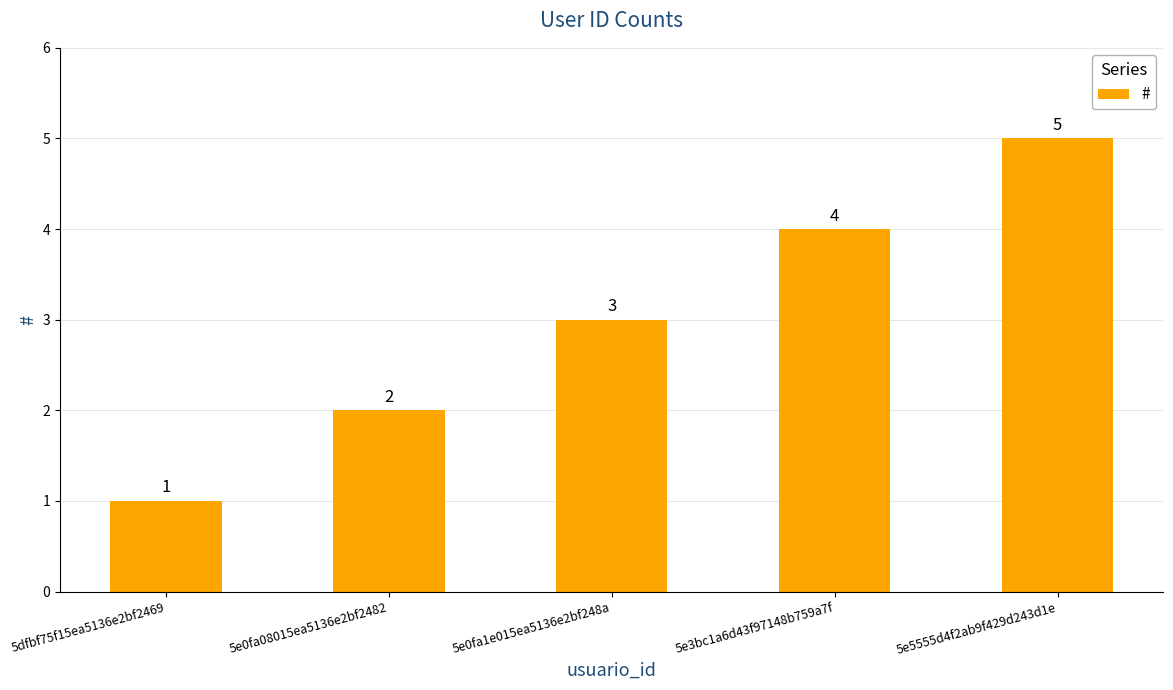

What position from the left is 5dfbf75f15ea5136e2bf2469?

1